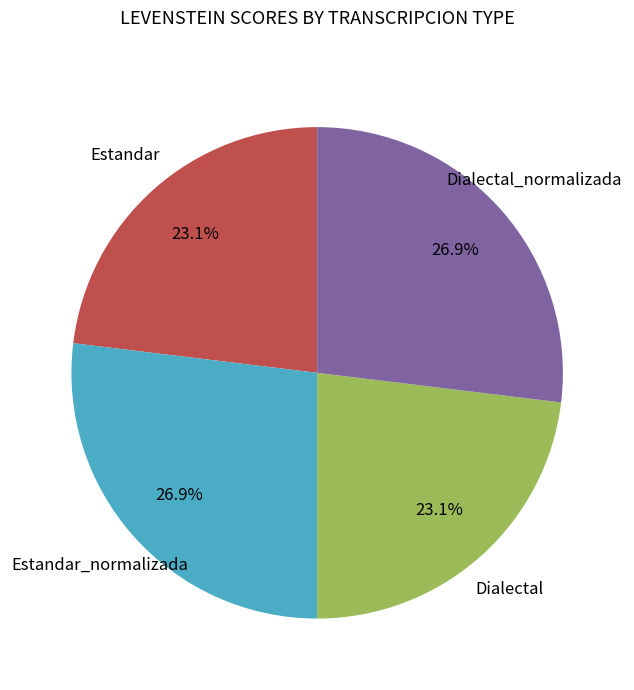

What is the total percentage of Estandar and Dialectal?

46.2%